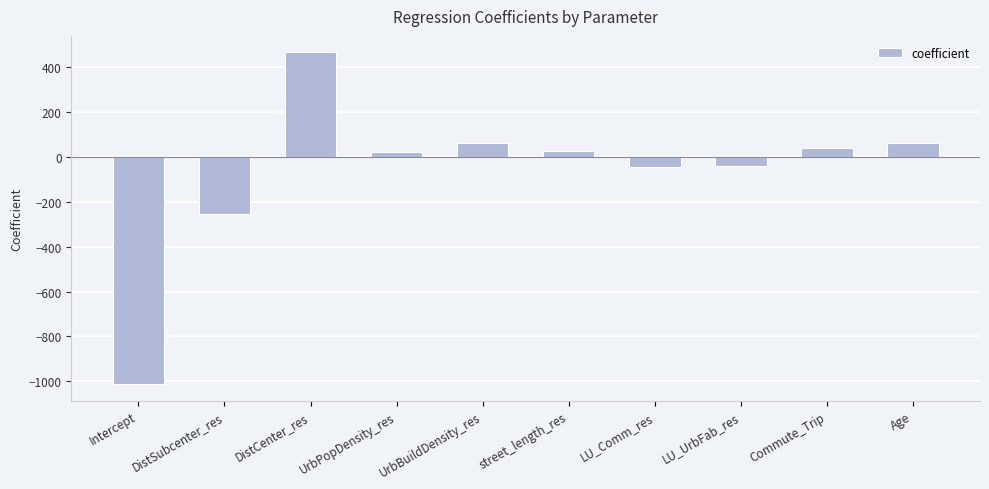

What is the label of the 8th bar from the left?

LU_UrbFab_res